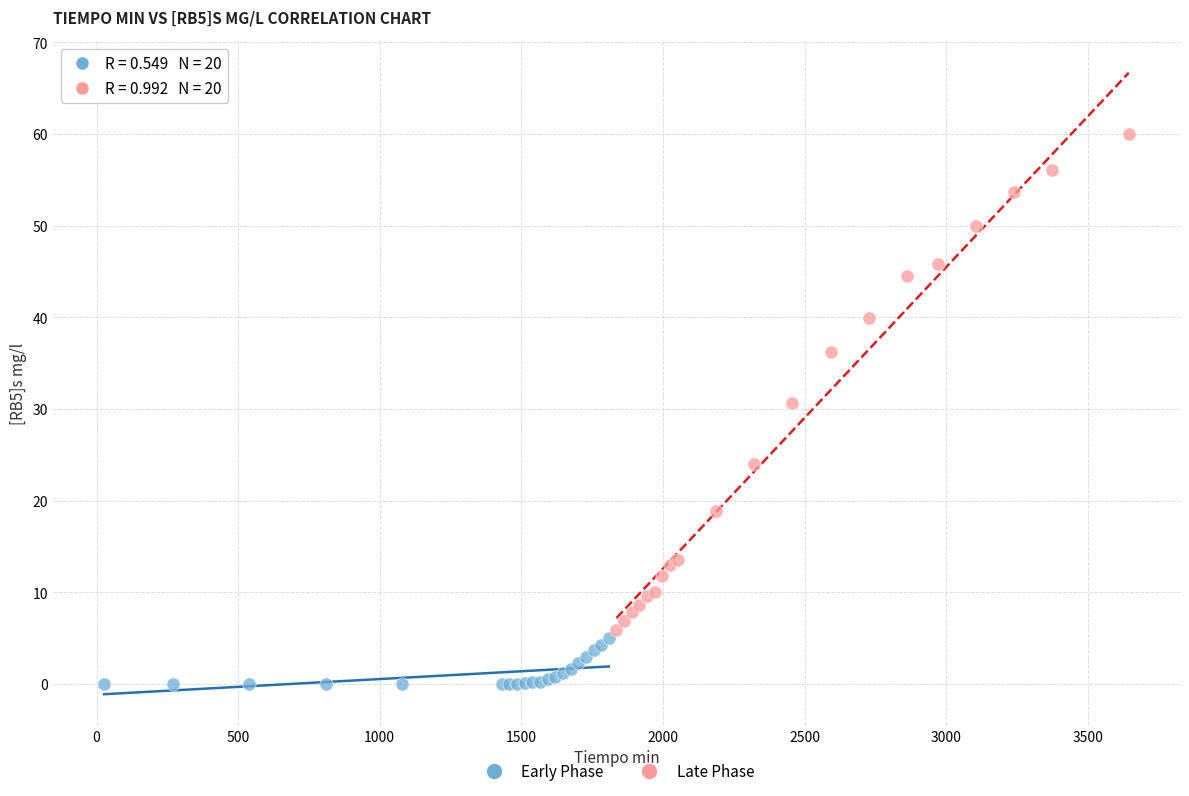

Which series has the widest spread of Y values?

Late Phase